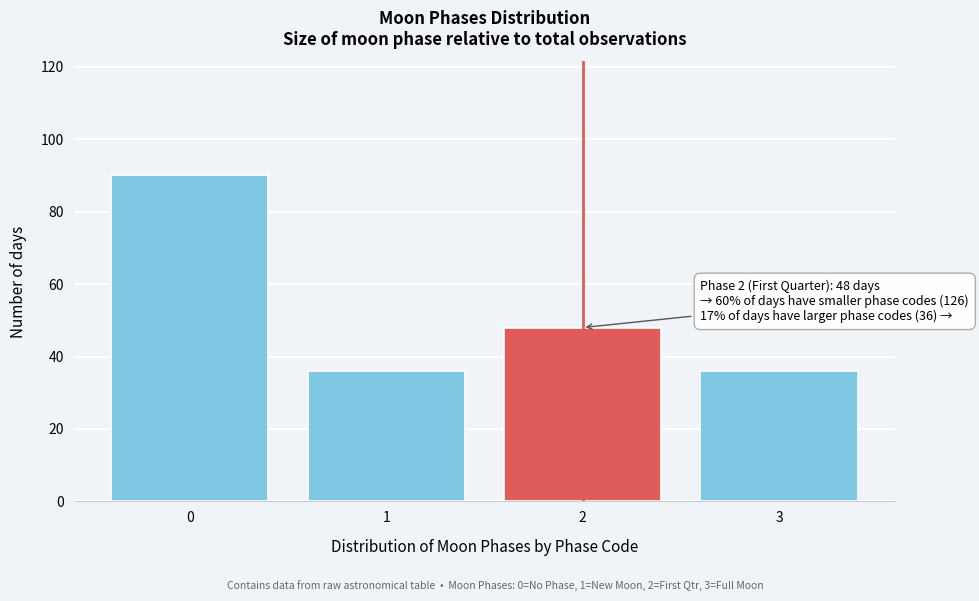

Reading left to right, list all the values displayed in this chart.

90	36	48	36